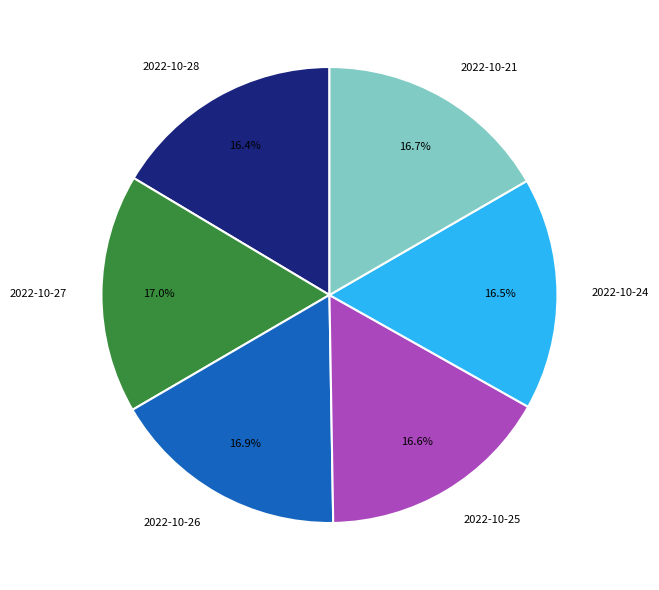

Approximately how many times larger is the value at 2022-10-25 compared to 2022-10-27?

1.0